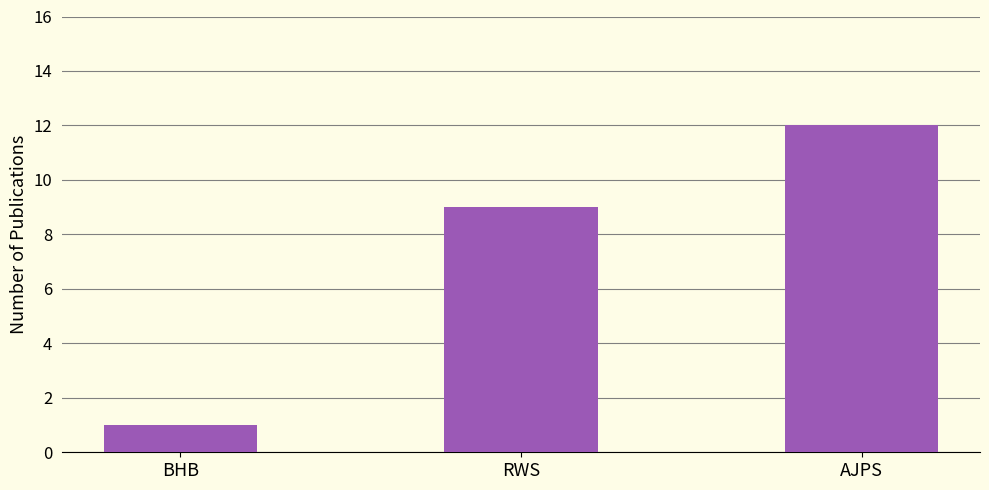

At which label is the value closest to 6?

RWS